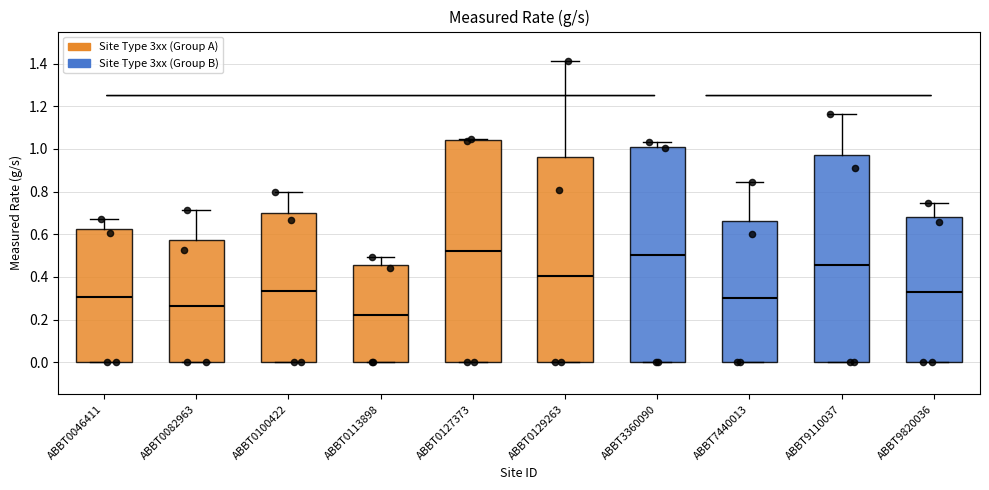

Comparing the boxes themselves (not the whiskers), which one is the tallest?

ABBT0127373